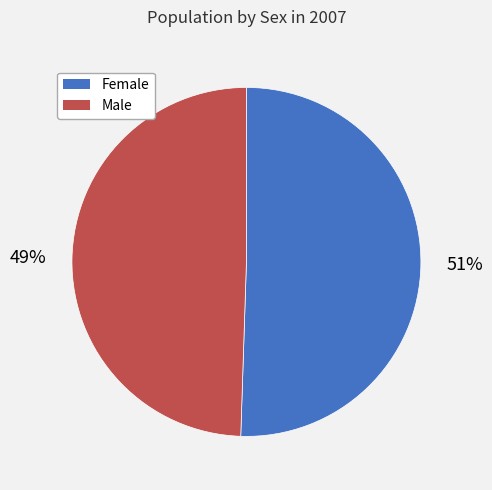

Do Male and Female together represent more than half of the pie?

Yes